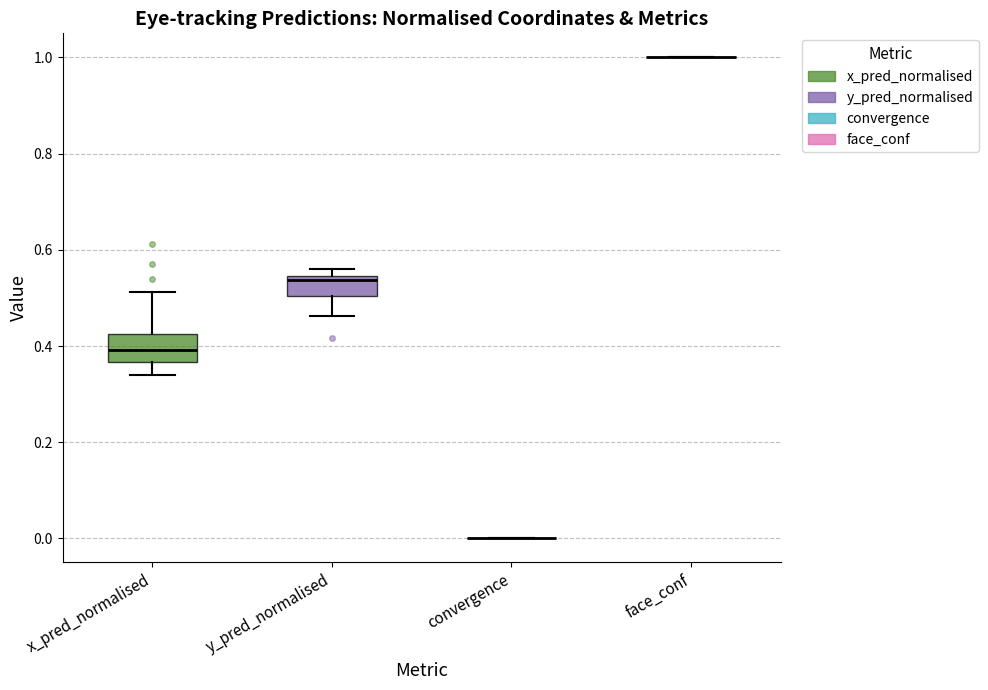

Reading left to right, read every box against the y-axis: the position of its median line, the range the box covers, and the ends of its whiskers. The values are not printed on the chart, so give them approximately, as read against the axis.

x_pred_normalised: median 0.40, box 0.36 to 0.42, whiskers 0.34 to 0.52
y_pred_normalised: median 0.54 (just below the box's upper edge), box 0.50 to 0.54, whiskers 0.46 to 0.56
convergence: box collapsed to a line at 0.00, whiskers 0.00 to 0.00
face_conf: box collapsed to a line at 1.00, whiskers 1.00 to 1.00